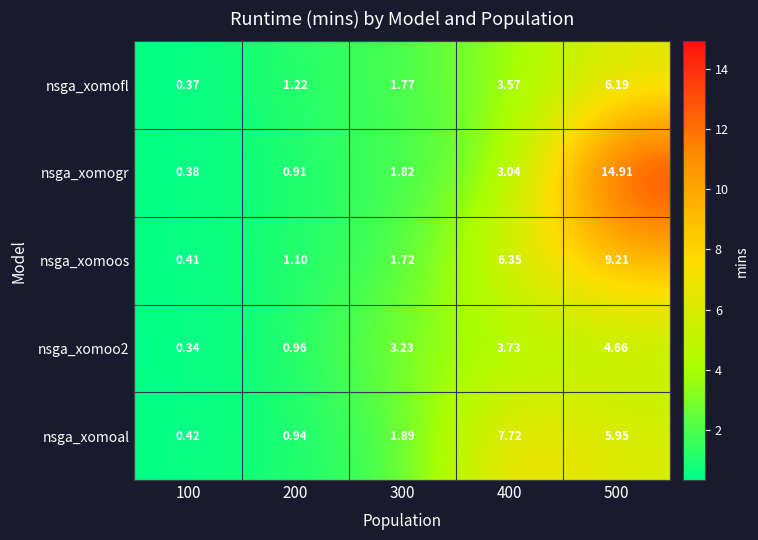

At 500, list the series in order from largest to smallest.

nsga_xomogr, nsga_xomoos, nsga_xomofl, nsga_xomoal, nsga_xomoo2